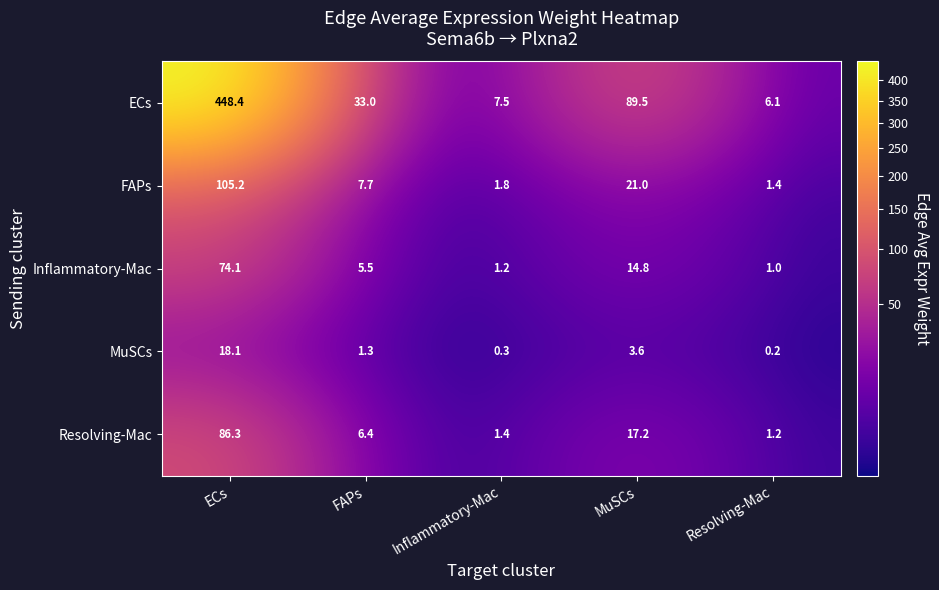

At which category is the sum across all series the highest?

ECs